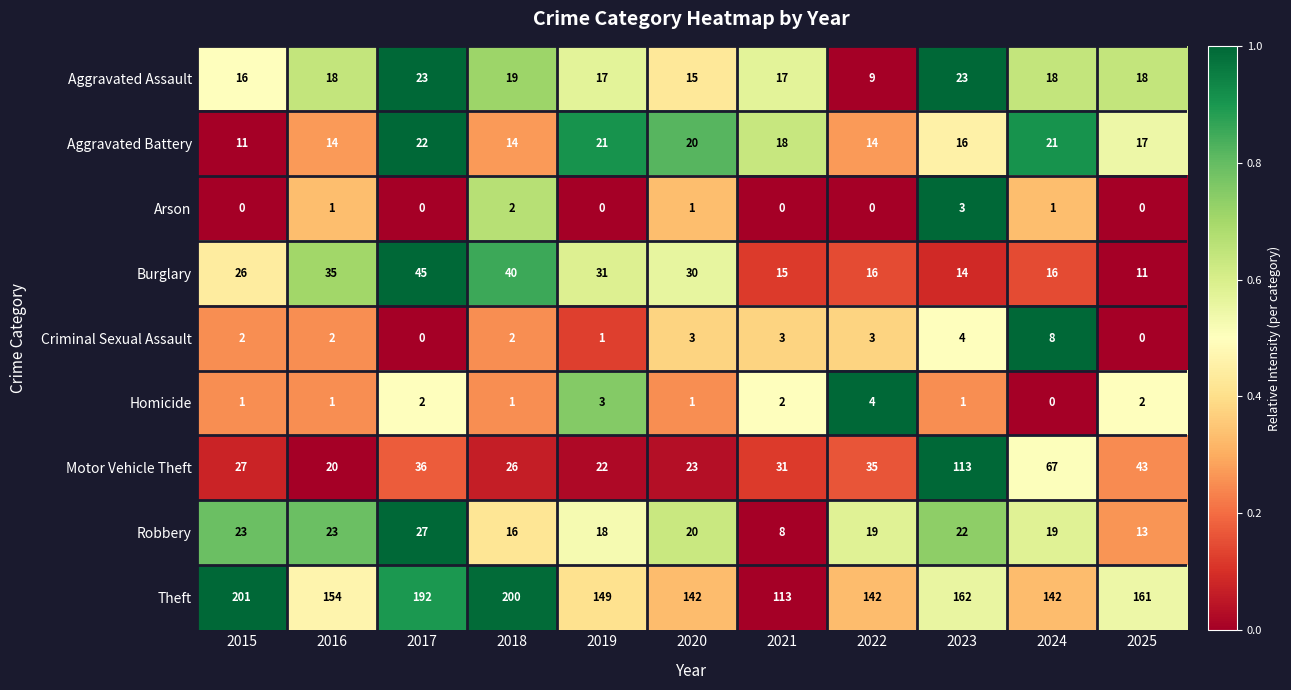

The value of Homicide at 2016 is 1. True or false?

True